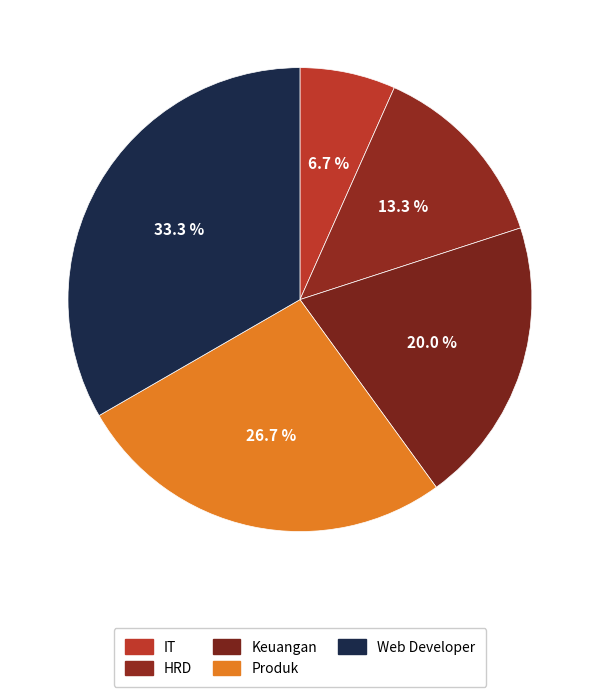

How many slices are in this pie chart?

5